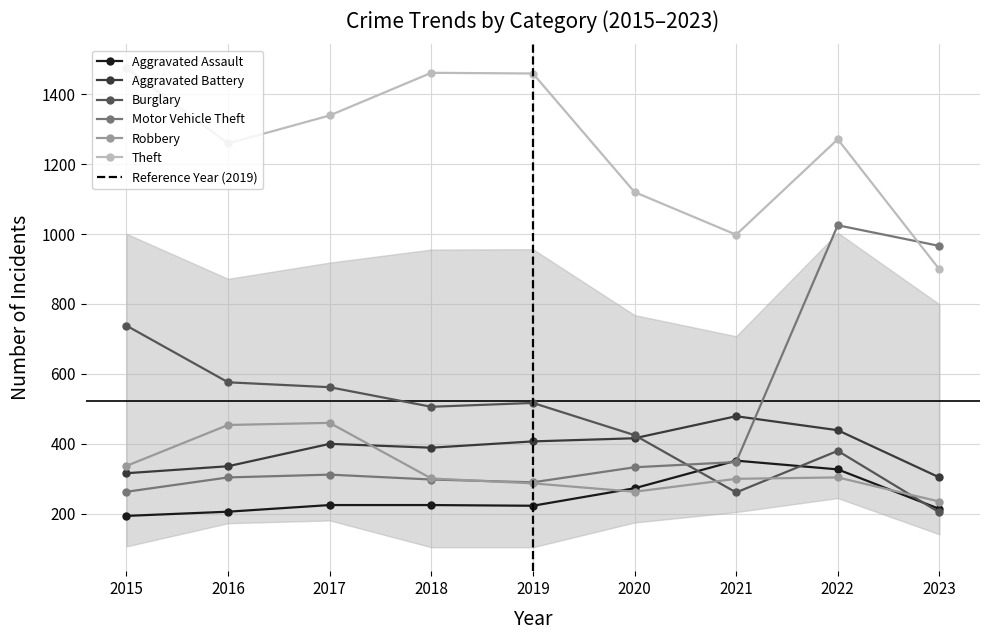

Is it true that Robbery equals 337 at 2015?

True